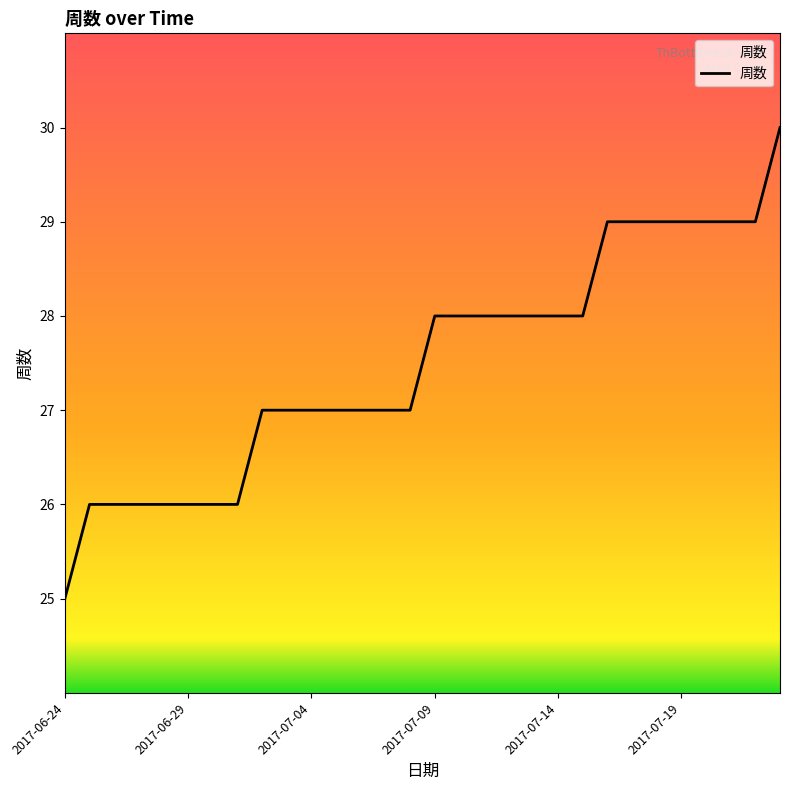

What is the minimum value shown in the chart?

25